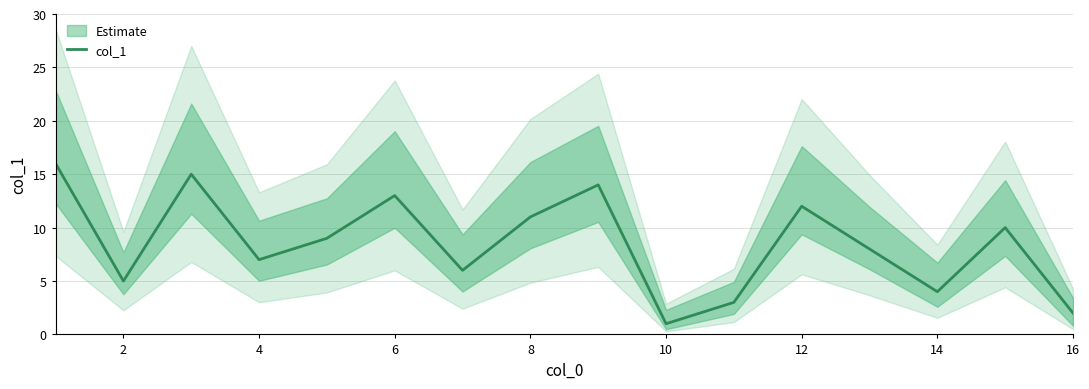

The col_1 series shows 4 at 14. True or false?

True